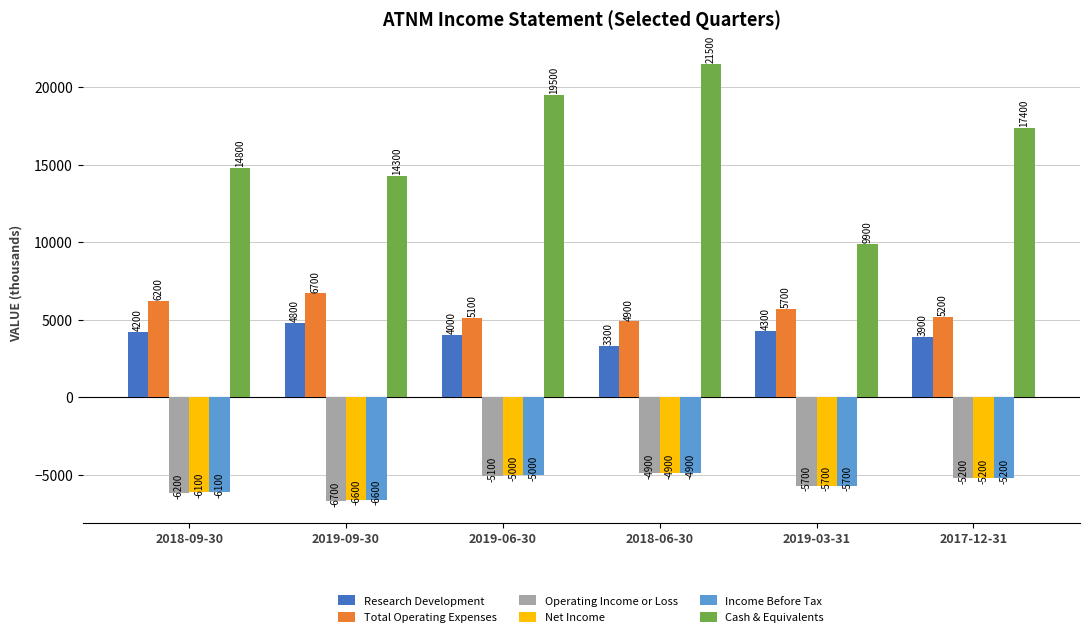

True or false: Research Development has a value of 6190 at 2017-12-31.

False